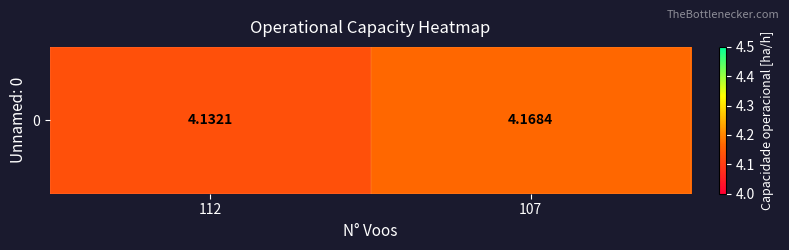

Approximately how many times larger is the value at 107 compared to 112?

1.0